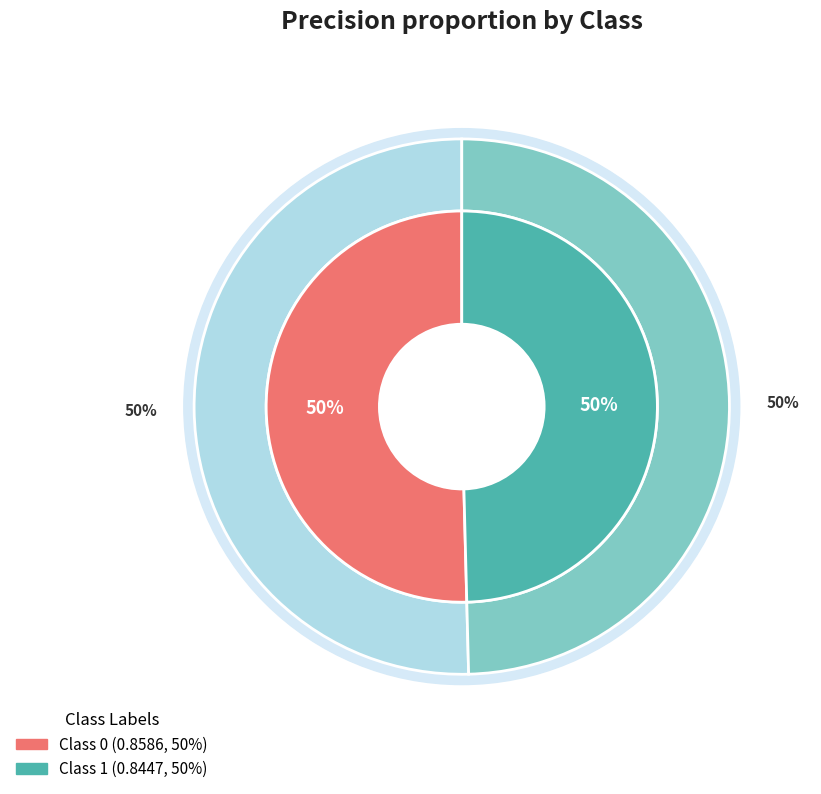

What is the total percentage of 0 and 1?

100.0%